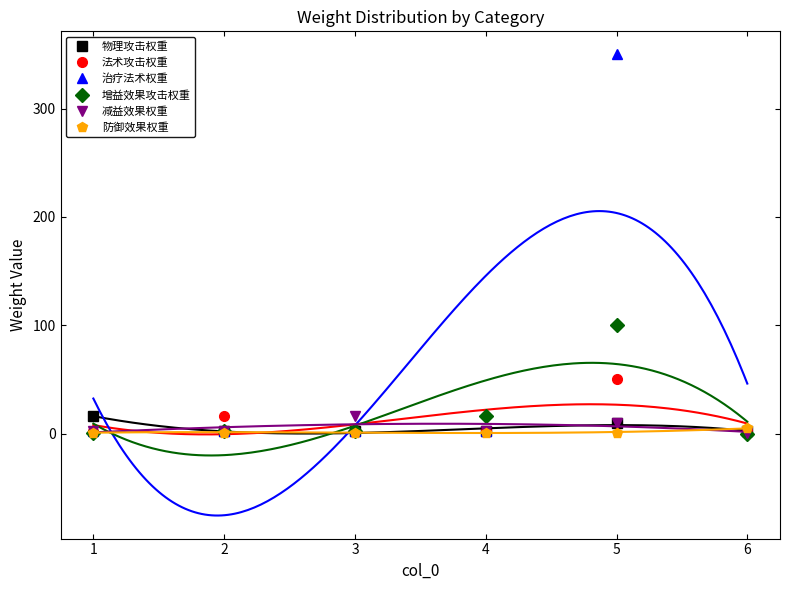

How many times do 物理攻击权重 and 防御效果权重 cross each other?

1